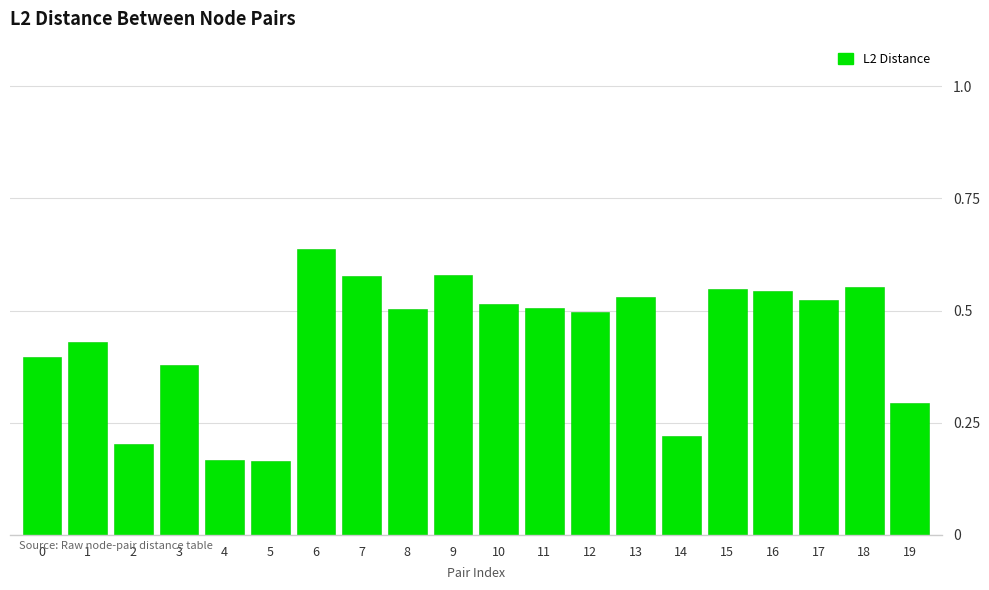

The value at 7 is 0.4. True or false?

False